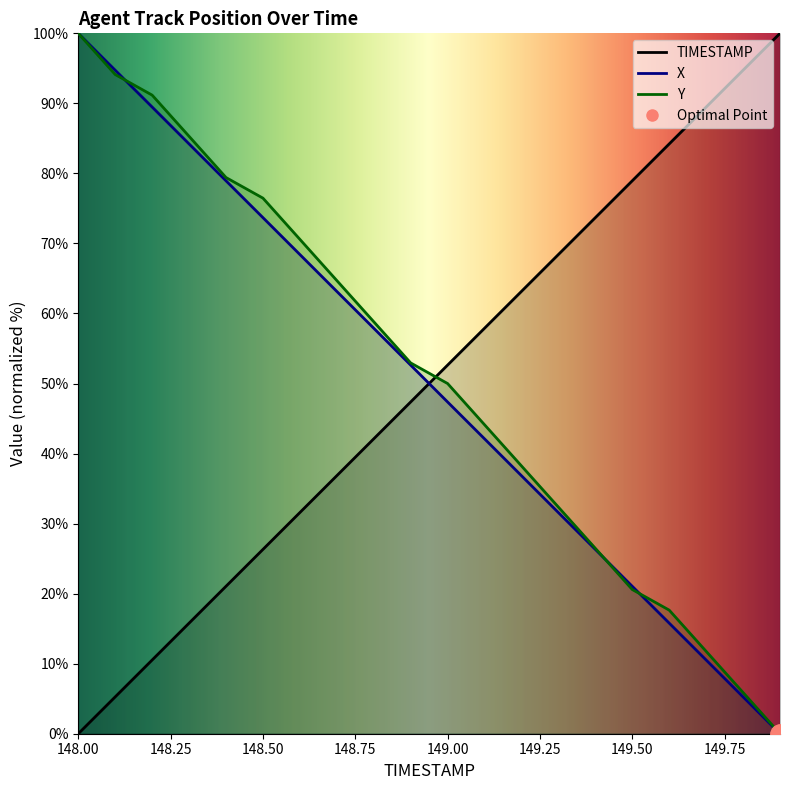

Is the value of Y at 148.2 greater than the value of TIMESTAMP at 148.3?

Yes